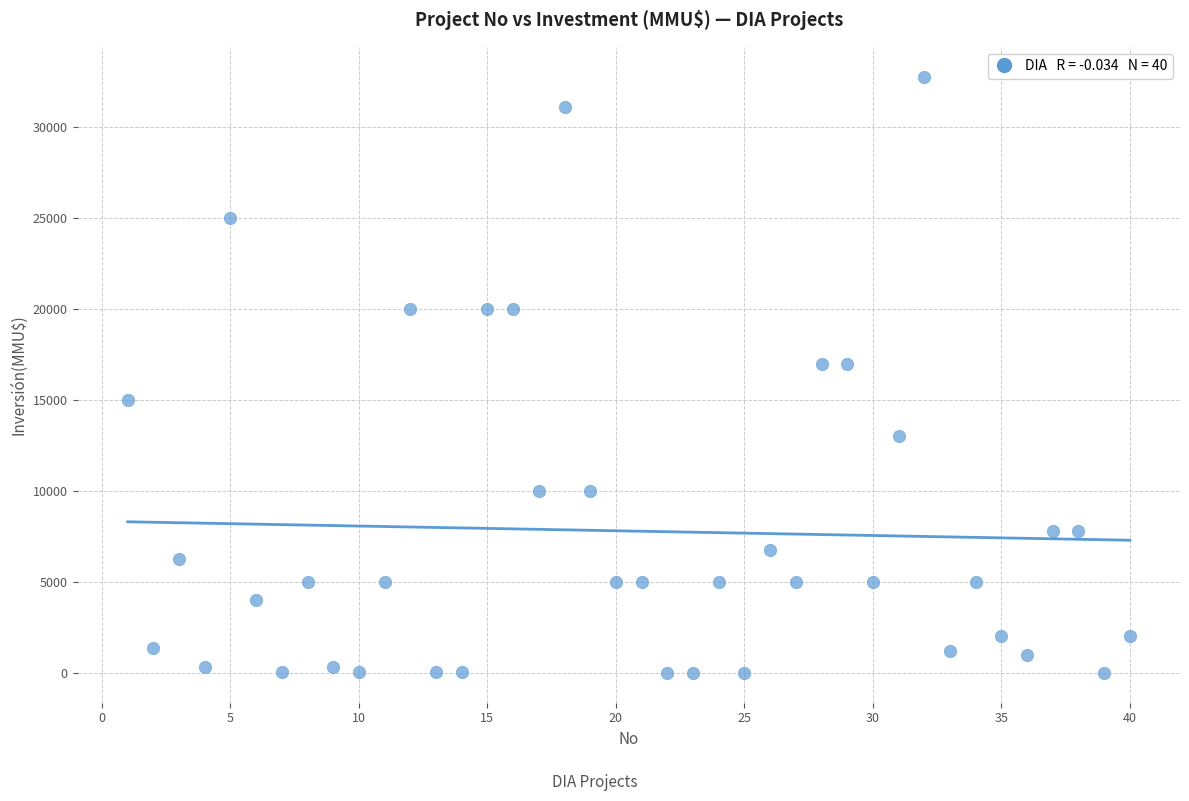

What is the range of Y values (max minus min)?

32775